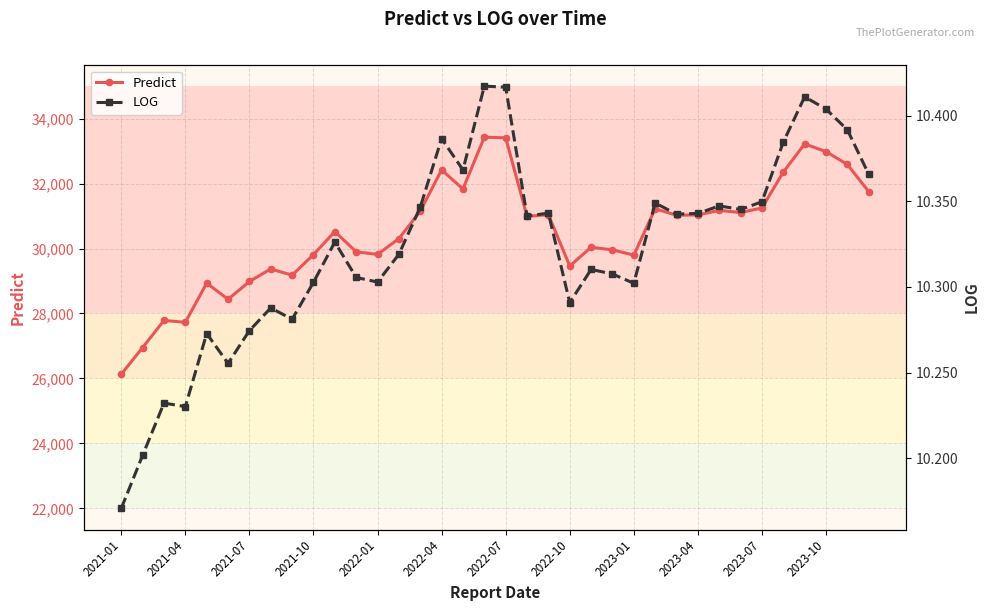

True or false: LOG has more than 1 interior local peaks.

True